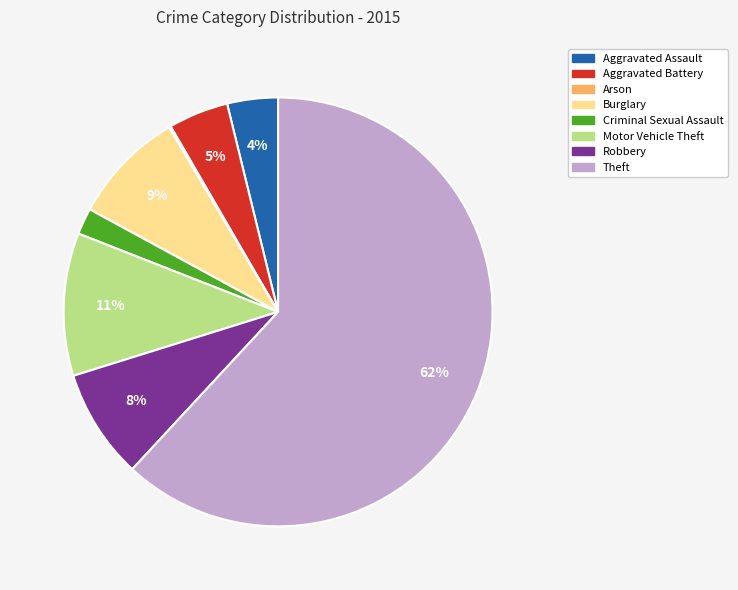

Between Aggravated Assault and Burglary, which is larger?

Burglary